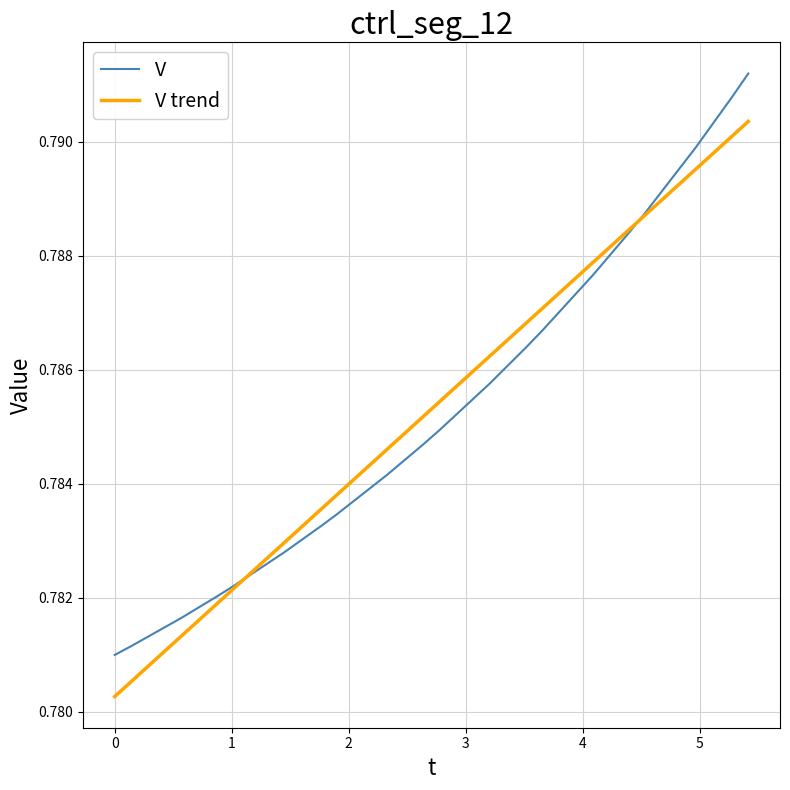

List the series in order of their peak value, highest first.

V, V trend